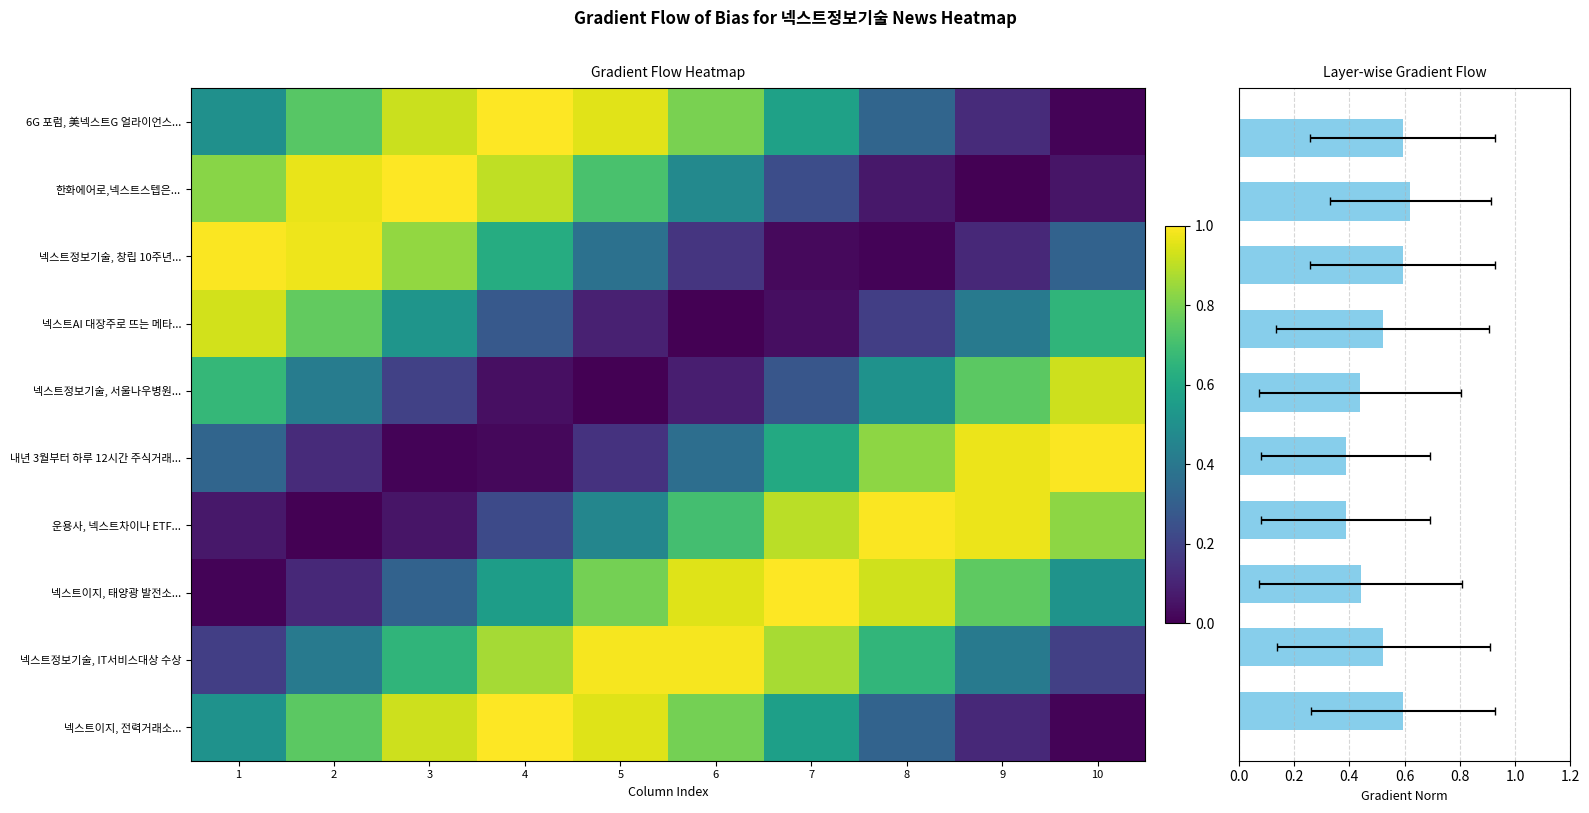

What is the difference between the second highest and second lowest values in the 넥스트AI 대장주로 뜨는 메타... series?

0.7